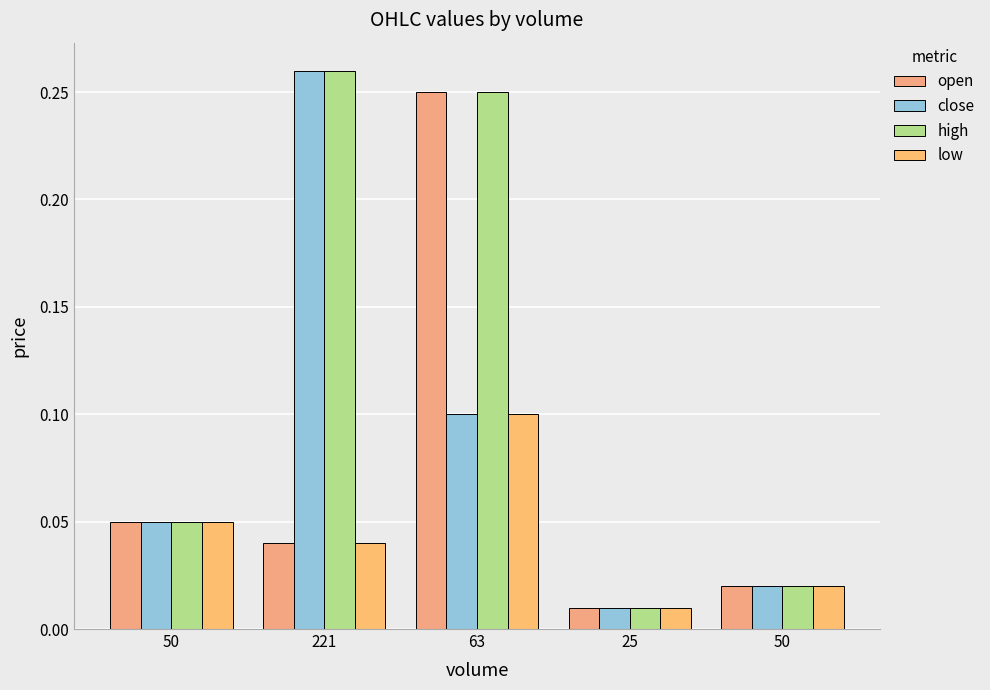

Count the number of data series in this chart.

4